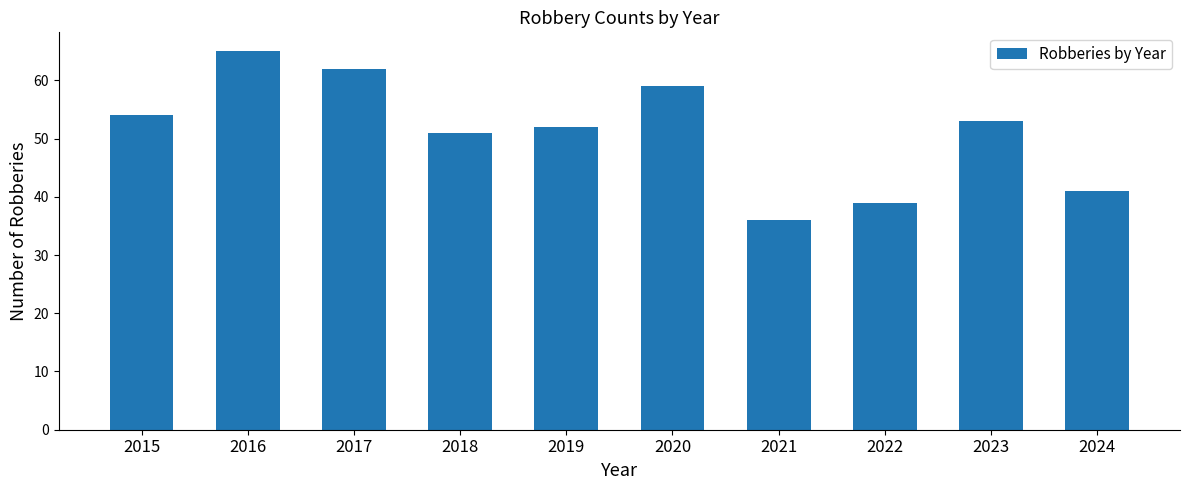

True or false: the data shows 13 at 2021.

False